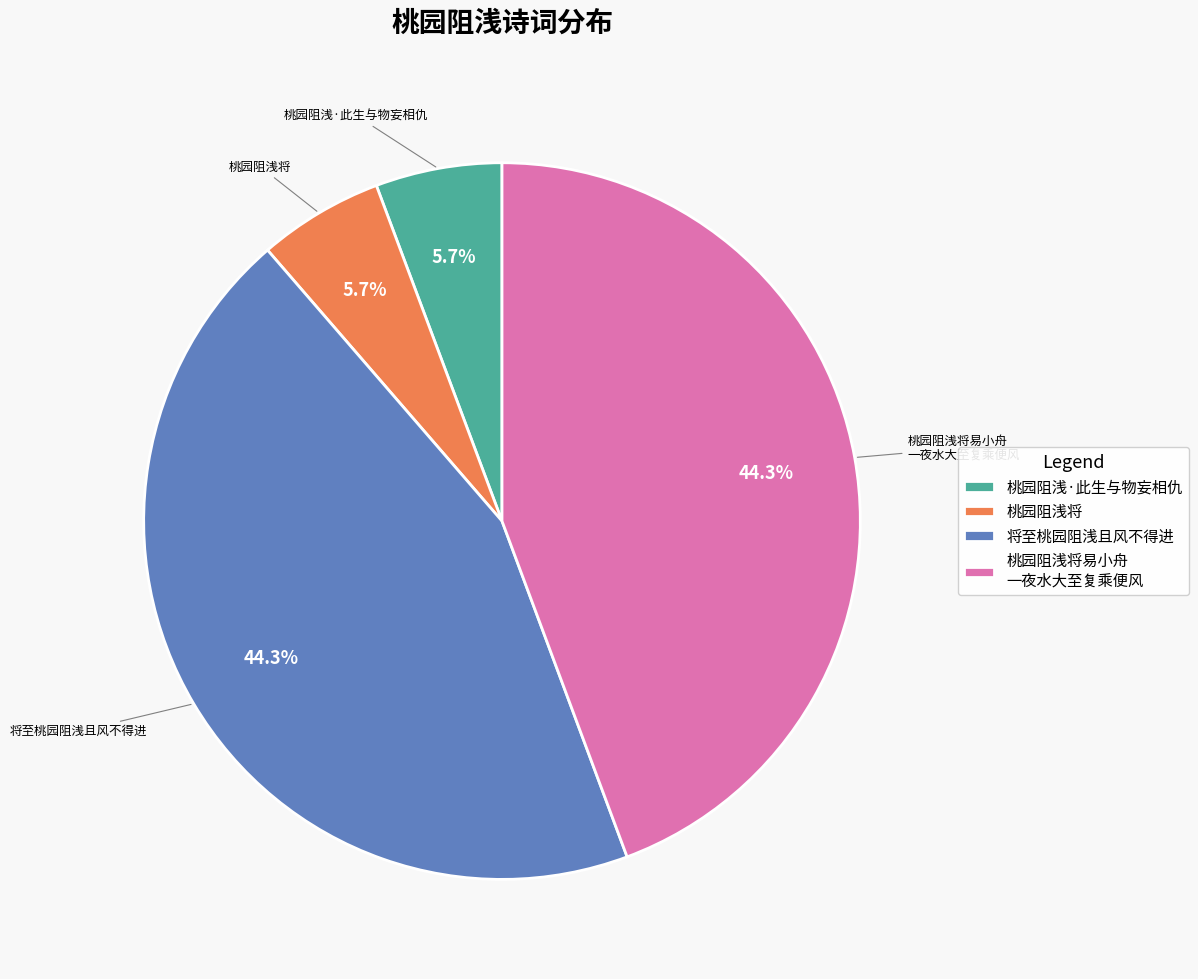

Is there any slice that represents more than half of the pie?

No